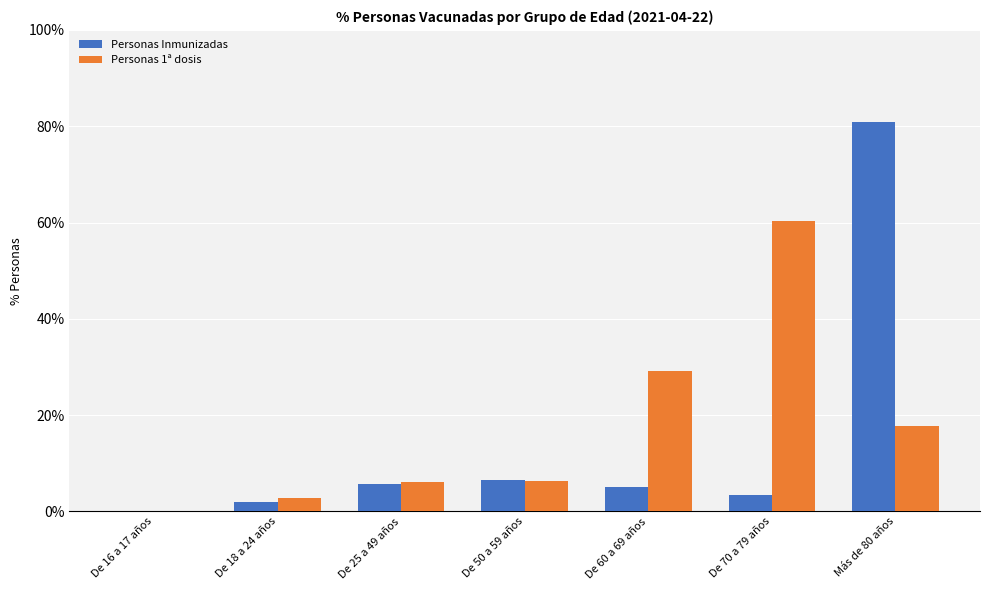

Which series changed the most between De 60 a 69 años and De 70 a 79 años?

Personas 1ª dosis